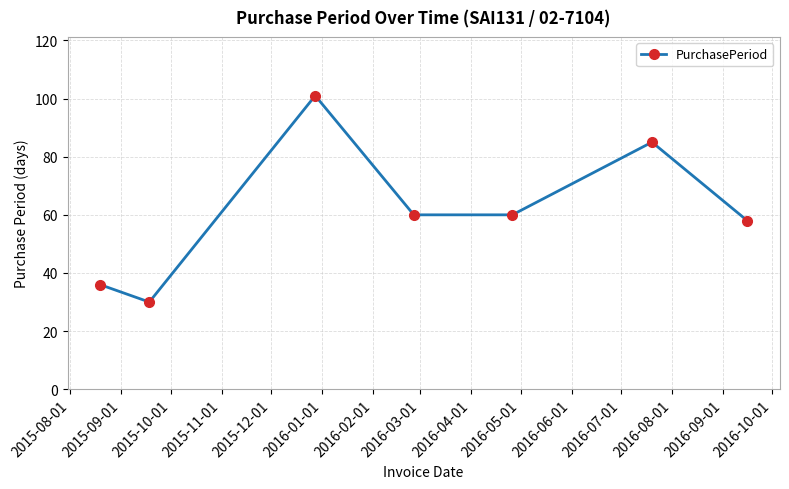

How many categories are shown in the chart?

7